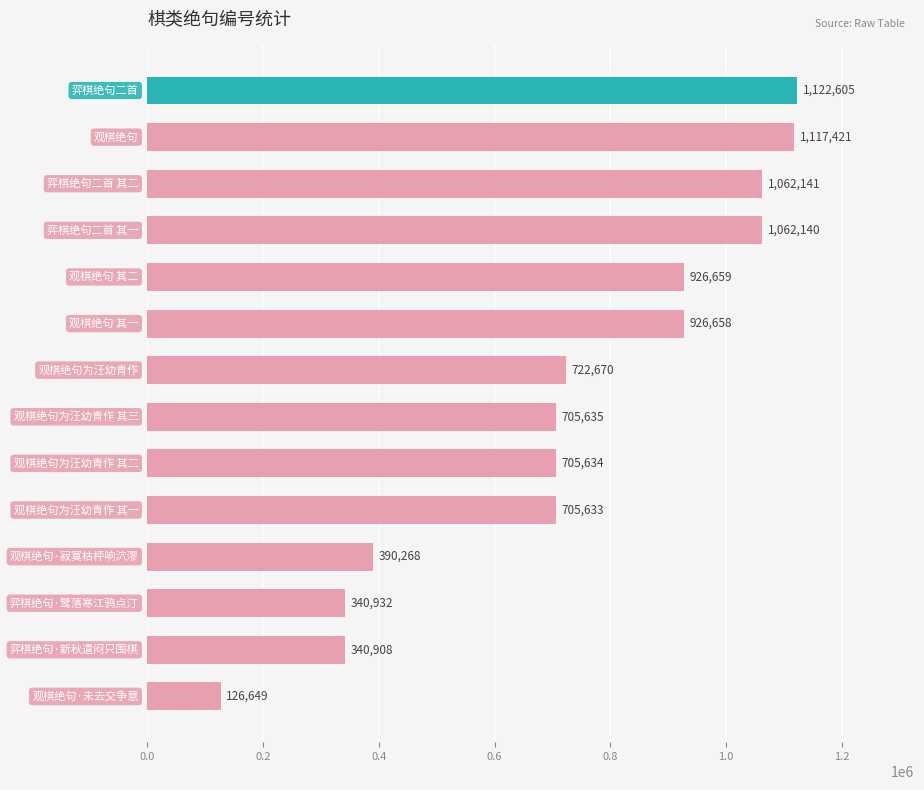

What is the average value?

732568